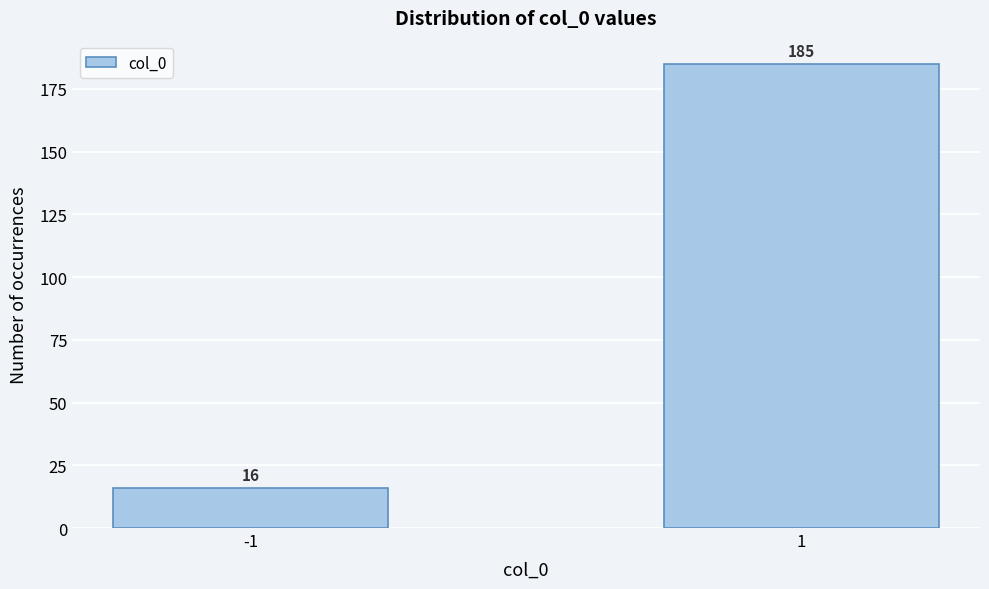

Reading left to right, what are all the values shown in this chart?

-1=16	1=185